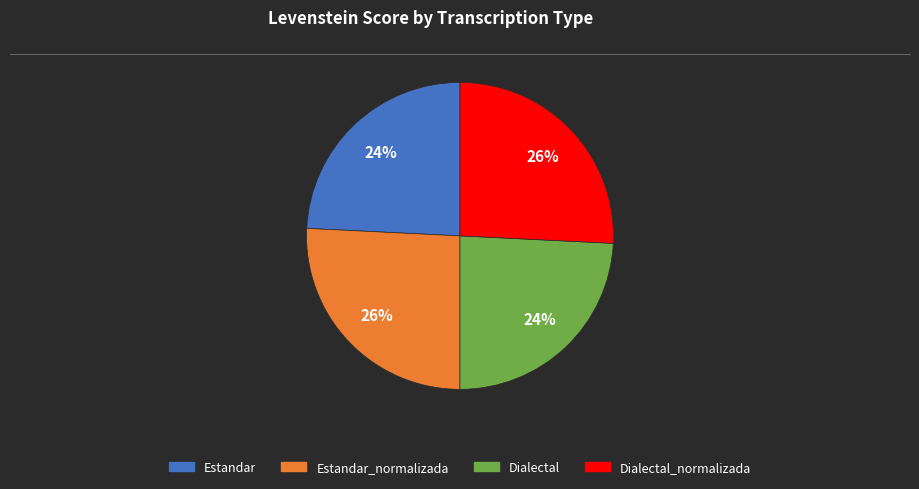

True or false: Estandar_normalizada accounts for 17% of the total.

False